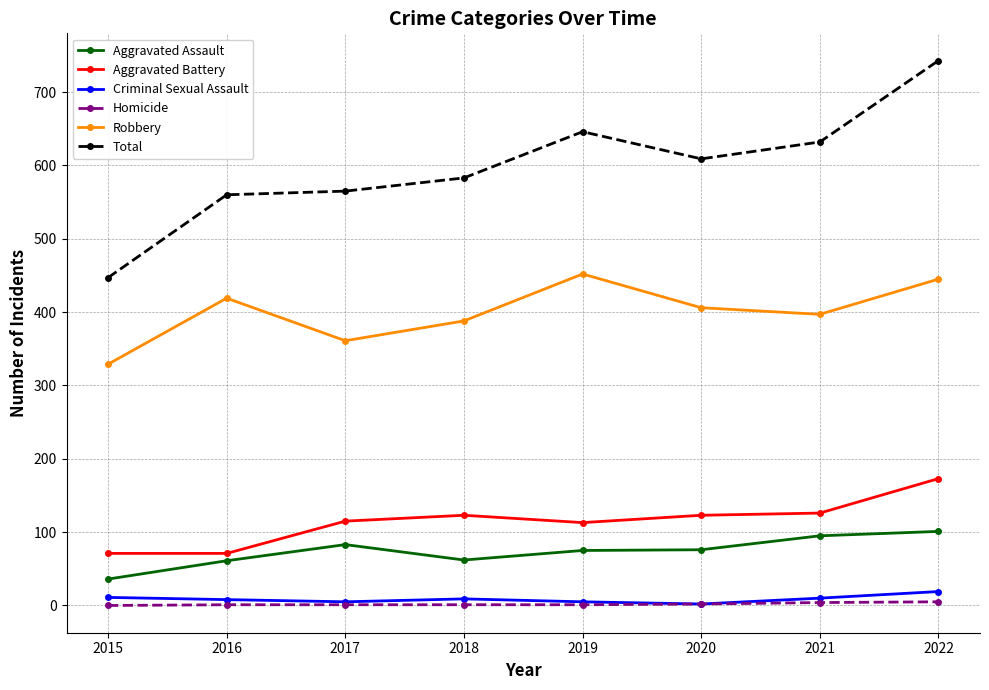

Where is the first local maximum for Robbery?

2016